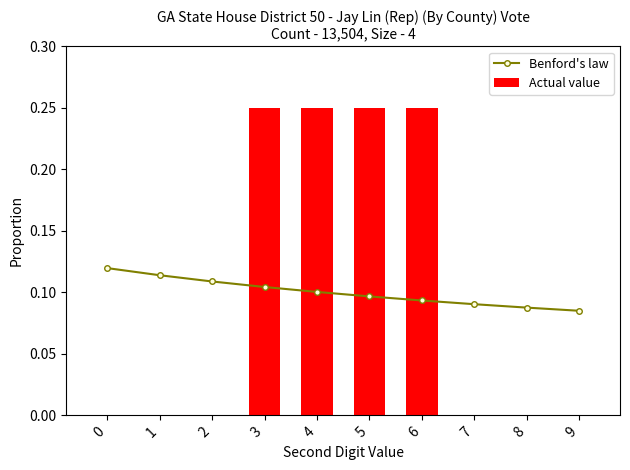

At which category is the sum across all series the highest?

3